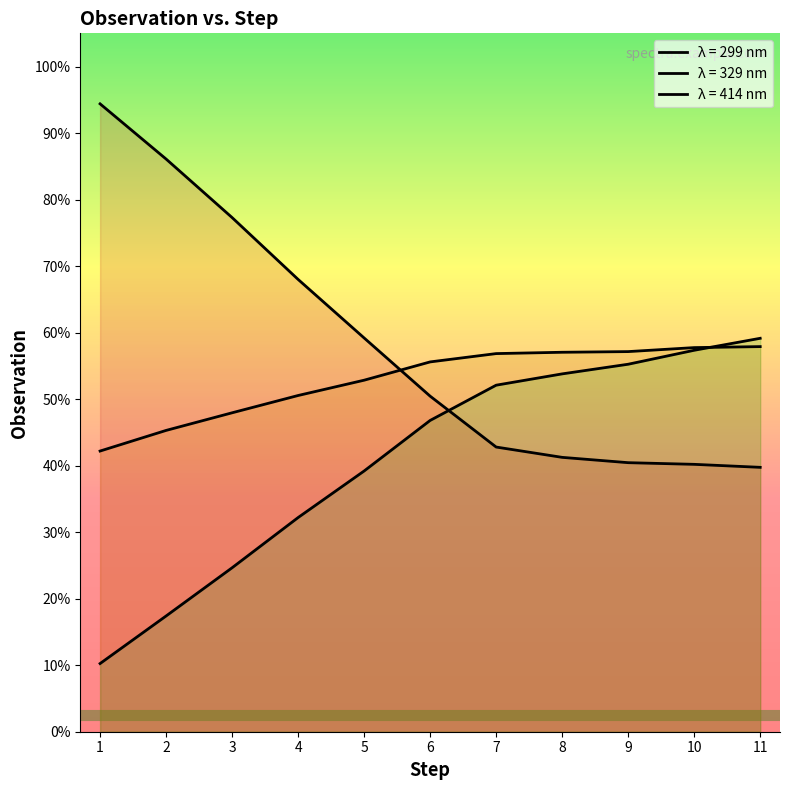

At 5, list the series in order from smallest to largest.

wl_414, wl_329, wl_299